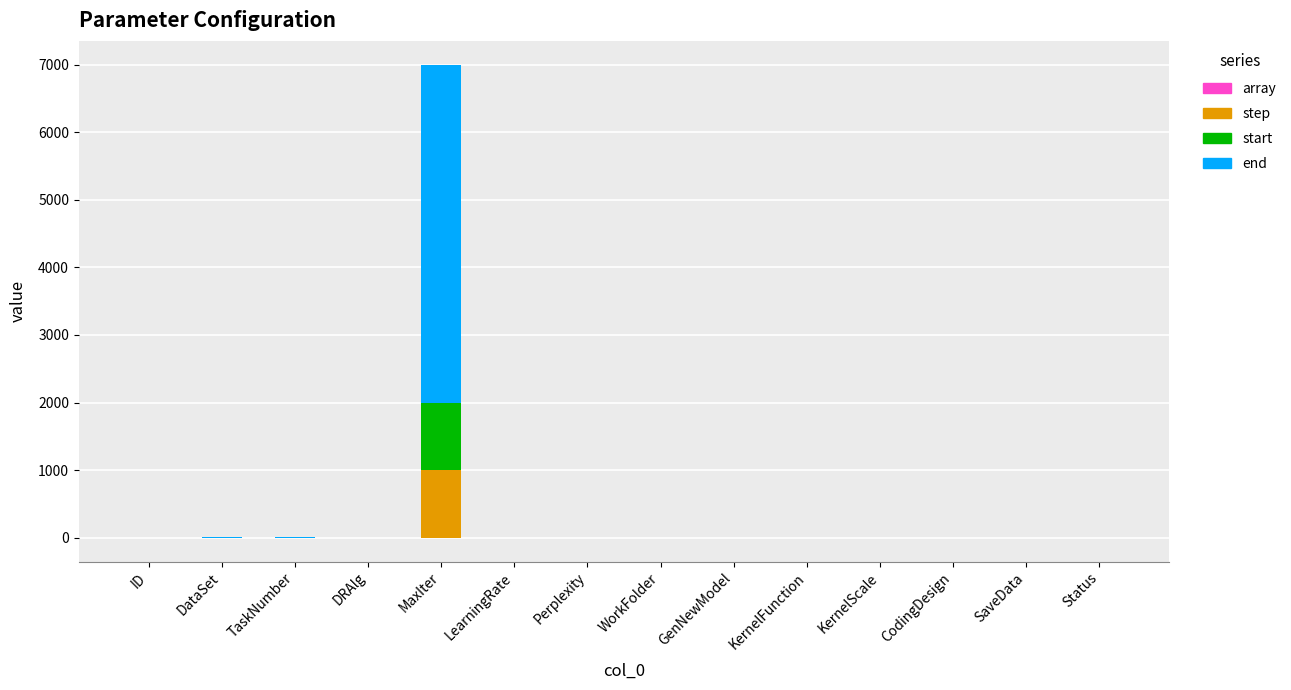

Reading left to right, extract all data points from this chart.

array: ID=0.0	DataSet=1.0	TaskNumber=1.0	DRAlg=0.0	MaxIter=1.0	LearningRate=1.0	Perplexity=0.0	WorkFolder=0.0	GenNewModel=0.0	KernelFunction=0.0	KernelScale=0.0	CodingDesign=0.0	SaveData=0.0	Status=0.0
step: ID=0.0	DataSet=1.0	TaskNumber=1.0	DRAlg=0.0	MaxIter=1000.0	LearningRate=0.1	Perplexity=0.0	WorkFolder=0.0	GenNewModel=0.0	KernelFunction=0.0	KernelScale=0.0	CodingDesign=0.0	SaveData=0.0	Status=0.0
start: ID=0.0	DataSet=1.0	TaskNumber=1.0	DRAlg=2.0	MaxIter=1000.0	LearningRate=0.3	Perplexity=0.0	WorkFolder=0.0	GenNewModel=0.0	KernelFunction=0.0	KernelScale=0.3	CodingDesign=0.0	SaveData=0.0	Status=0.0
end: ID=0.0	DataSet=7.0	TaskNumber=4.0	DRAlg=2.0	MaxIter=5000.0	LearningRate=0.7	Perplexity=0.0	WorkFolder=0.0	GenNewModel=0.0	KernelFunction=0.0	KernelScale=0.3	CodingDesign=0.0	SaveData=0.0	Status=0.0